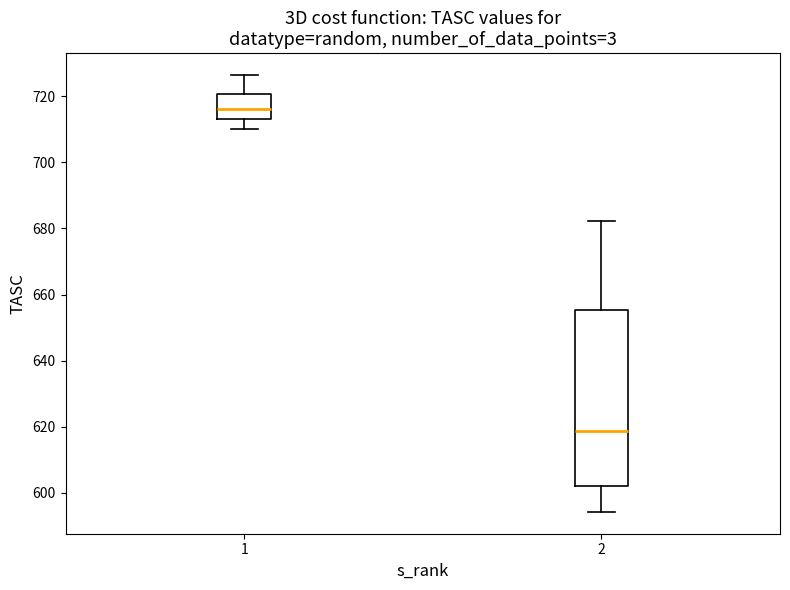

Reading left to right, transcribe this box plot: for each box, give where its median line is, the range the box spans, and where its two whiskers end, as read against the y-axis. The values are not printed on the chart, so give them approximately, as read against the axis.

1: median 716, box 714 to 720, whiskers 710 to 726
2: median 618, box 602 to 656, whiskers 594 to 682